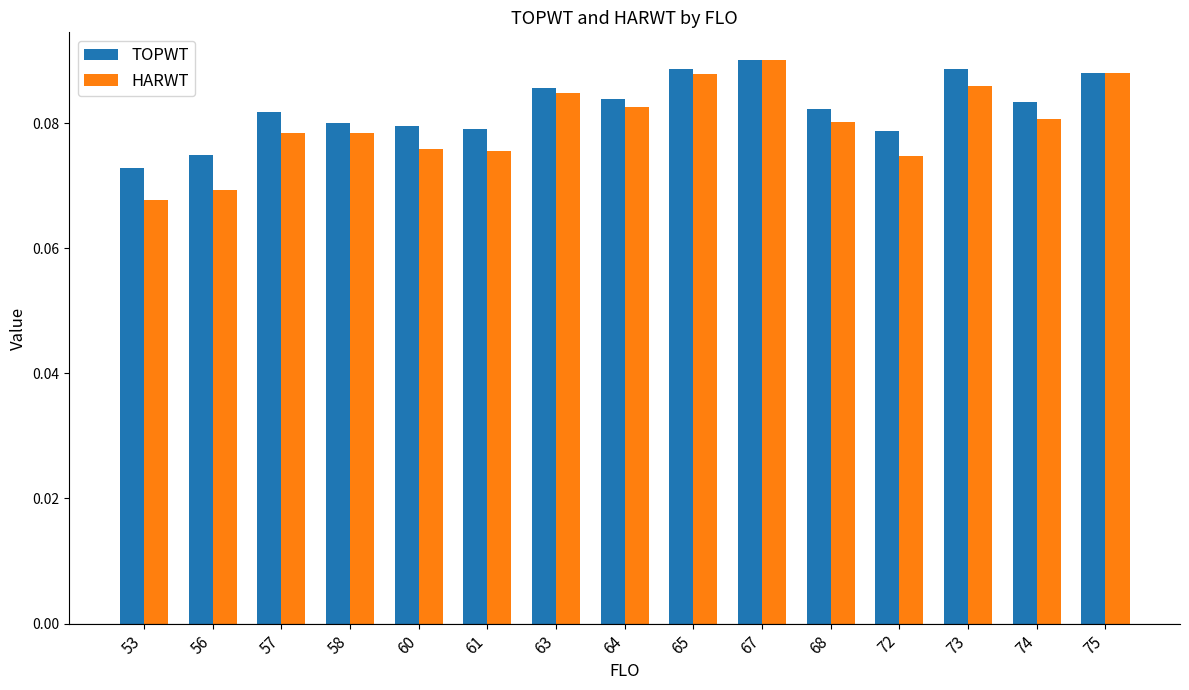

At how many categories does at least one series exceed 0?

15